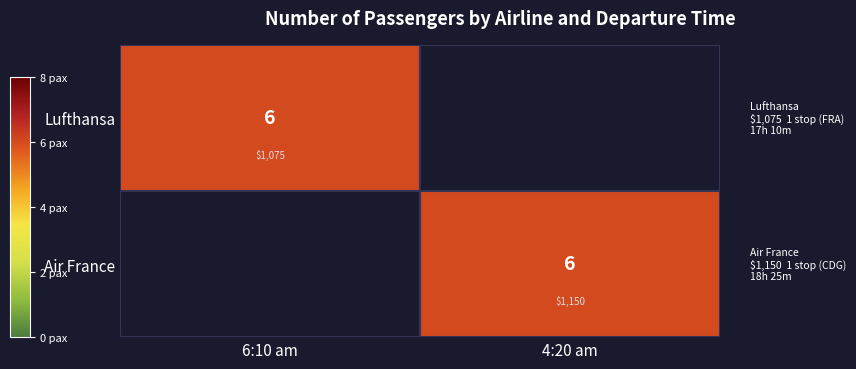

What is the total value across all series at 6:10 am?

6